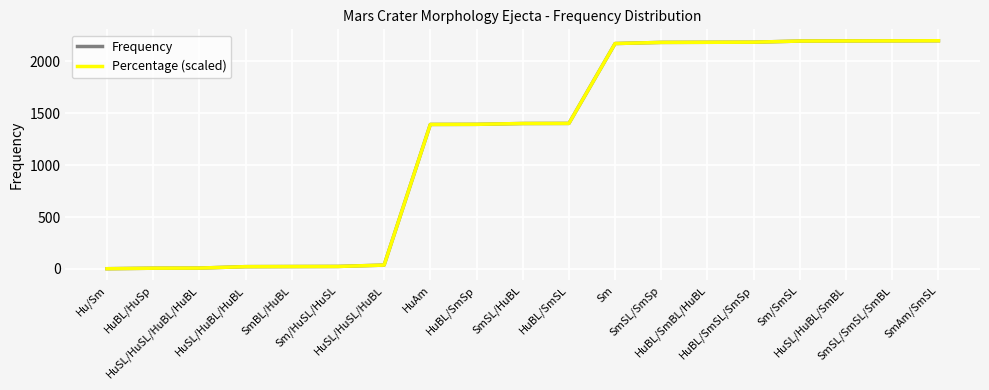

What is the maximum value shown in the chart?

2200.0